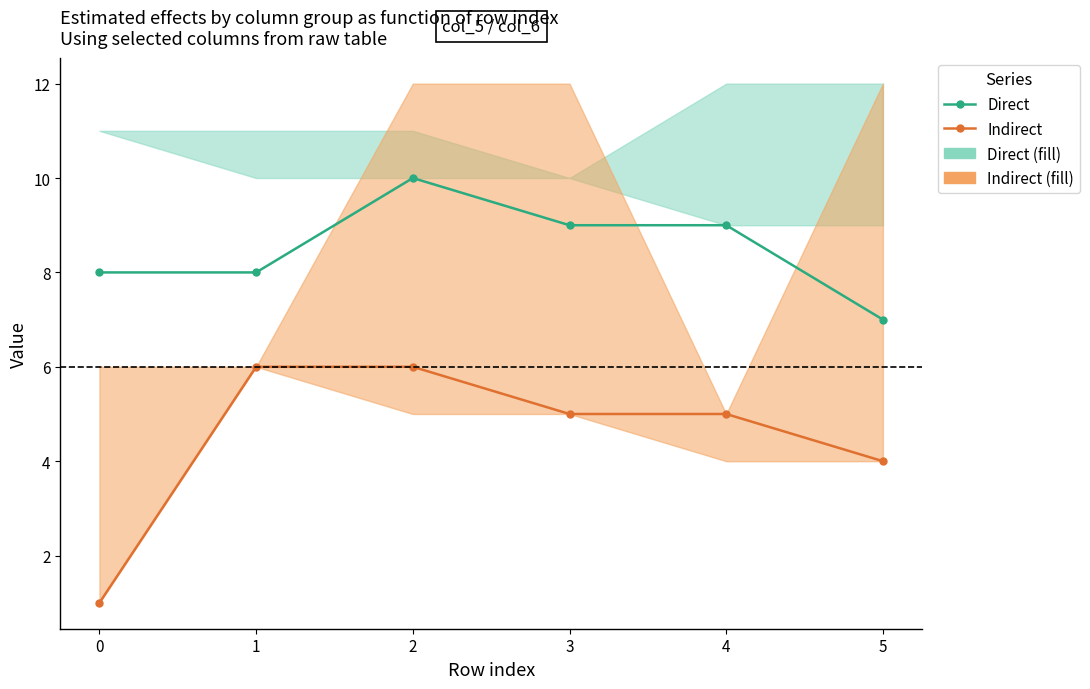

What is the minimum value for Direct?

7